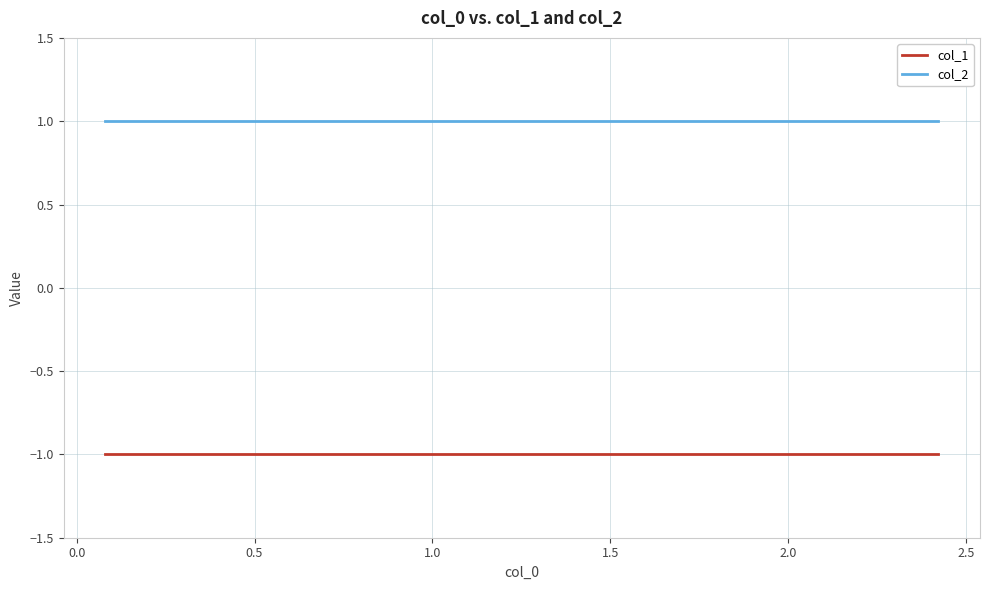

How many data points does each series have?

10